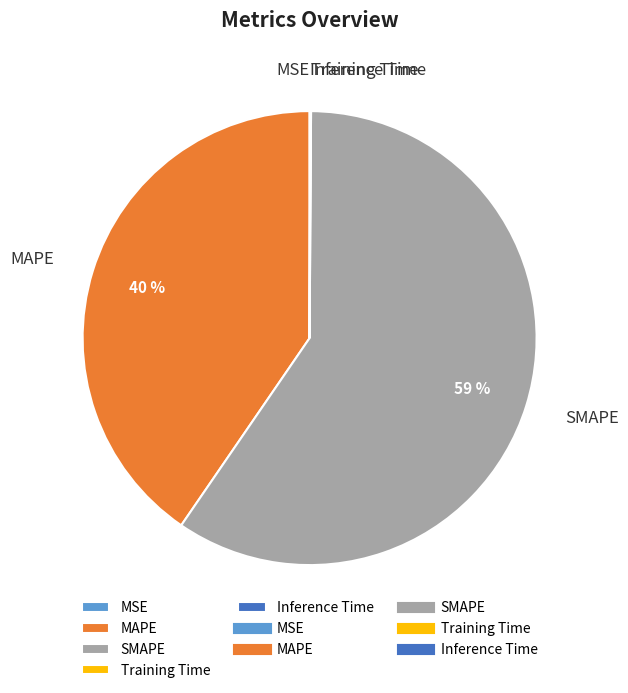

Which category has the biggest portion of the pie?

SMAPE